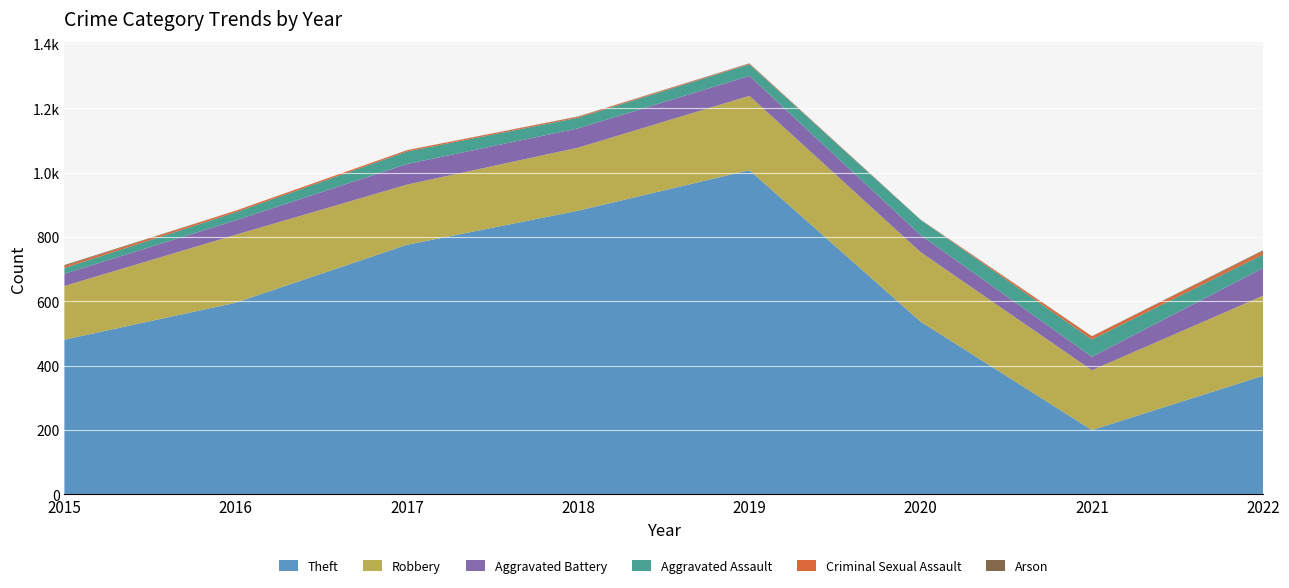

Reading right to left, what are all the values shown in this chart?

Theft: 2022=369	2021=200	2020=537	2019=1008	2018=882	2017=776	2016=596	2015=481
Robbery: 2022=249	2021=186	2020=216	2019=231	2018=196	2017=187	2016=211	2015=167
Aggravated Battery: 2022=86	2021=42	2020=53	2019=62	2018=60	2017=64	2016=45	2015=38
Aggravated Assault: 2022=42	2021=54	2020=47	2019=36	2018=33	2017=39	2016=25	2015=18
Criminal Sexual Assault: 2022=10	2021=9	2020=0	2019=2	2018=3	2017=4	2016=5	2015=6
Arson: 2022=3	2021=1	2020=1	2019=1	2018=1	2017=0	2016=0	2015=3